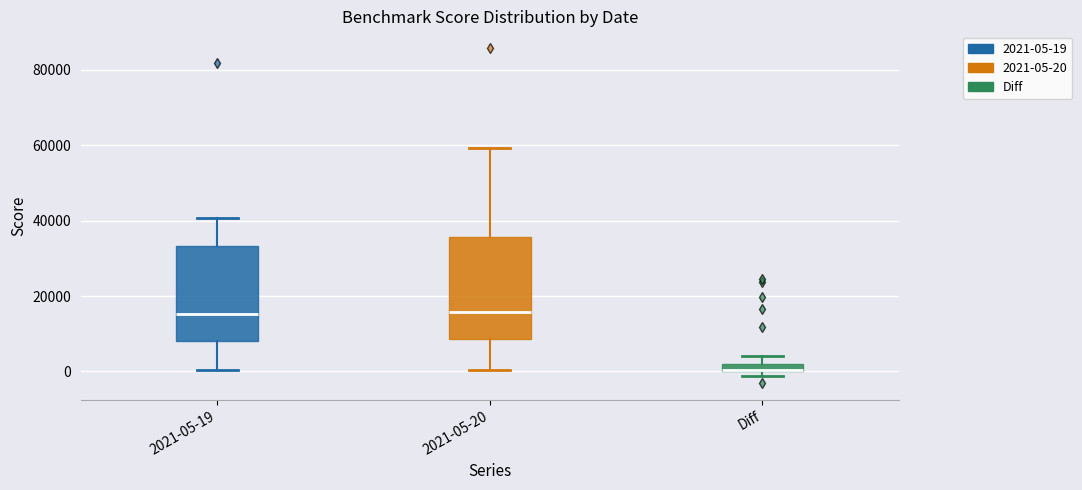

Where does the median line of the box for 2021-05-20 sit on the y-axis? The values are not printed on the chart, so give them approximately, as read against the axis.

16000